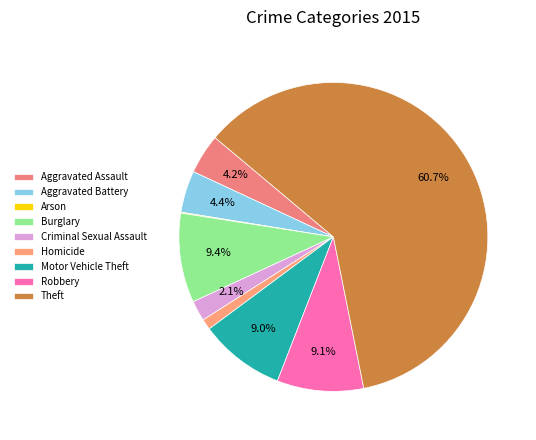

Do Burglary and Motor Vehicle Theft together represent more than half of the pie?

No